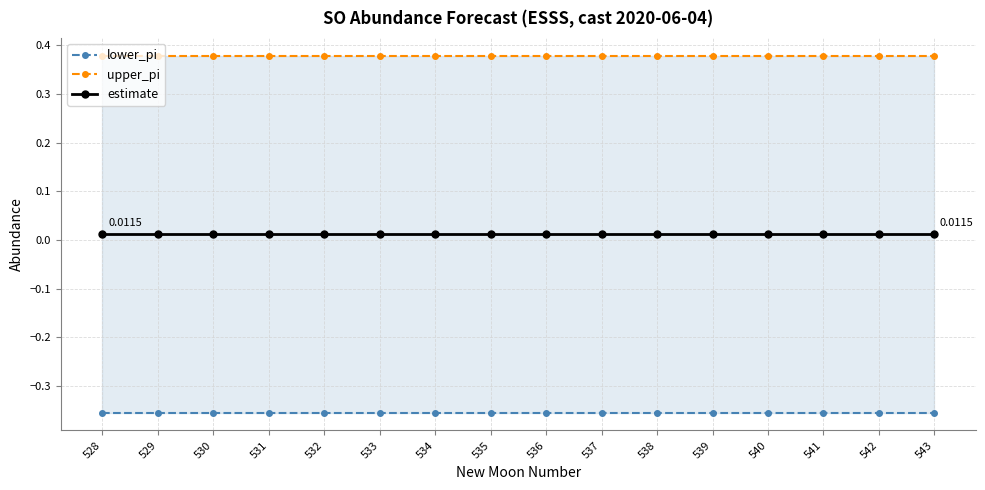

How many lines are shown in the chart?

3